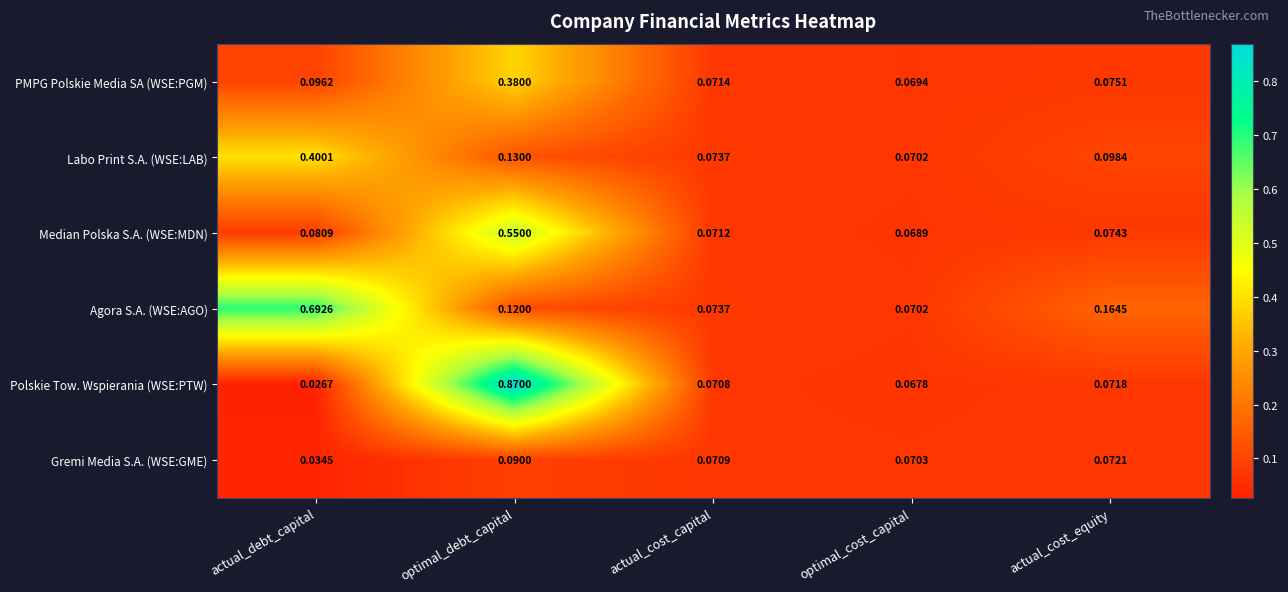

Which series has the largest total across all categories?

Agora S.A. (WSE:AGO)